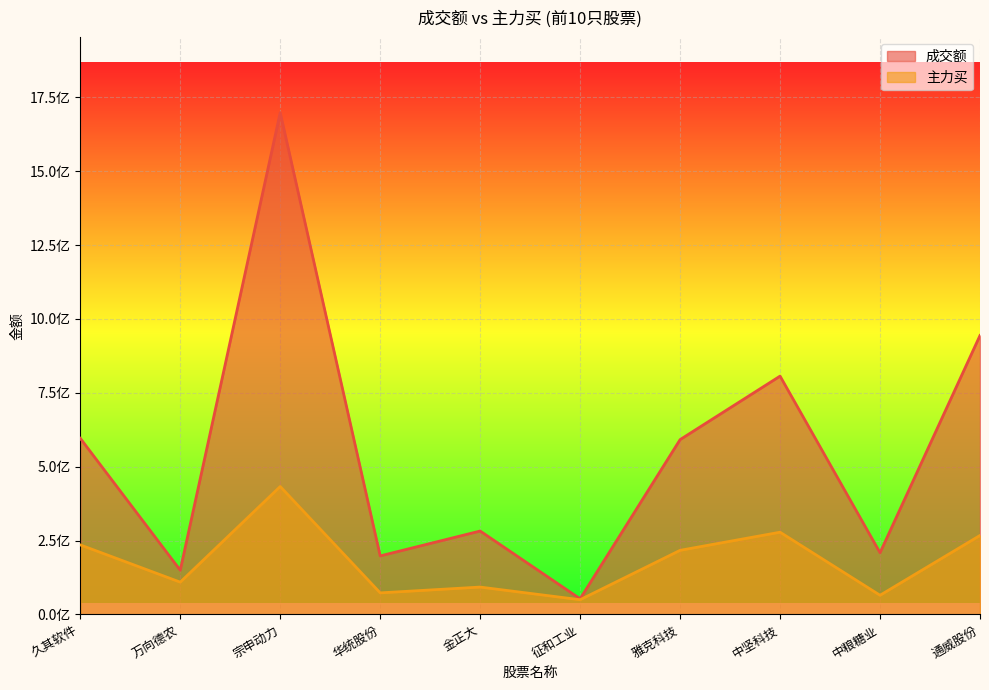

What is the label of the 9th point from the left?

中粮糖业